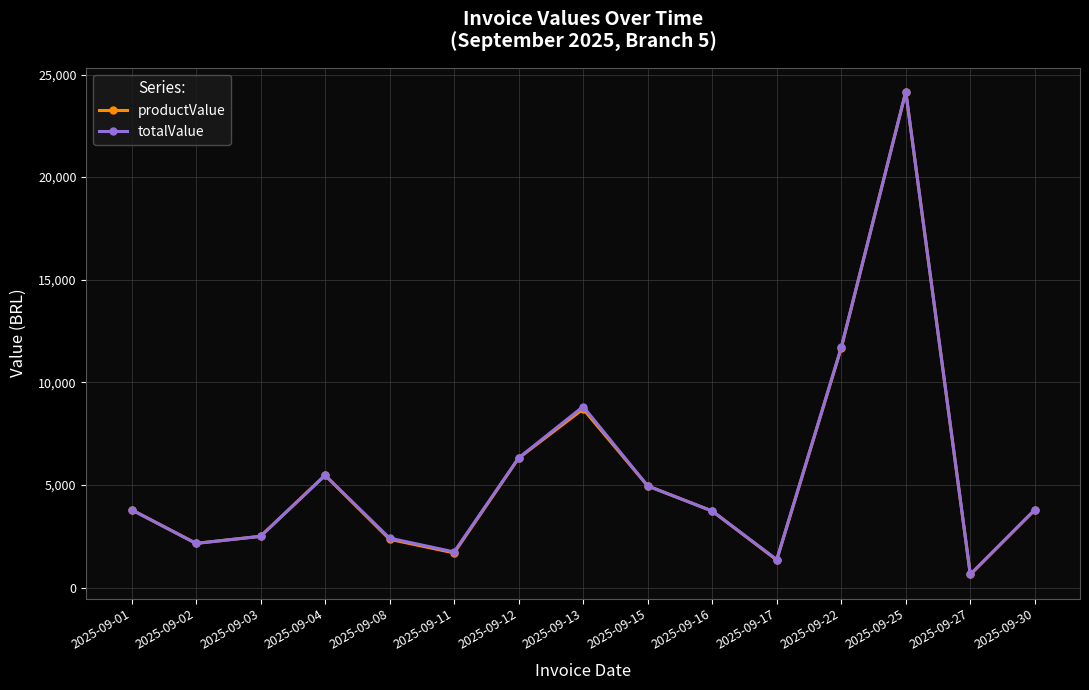

How many lines are shown in the chart?

2